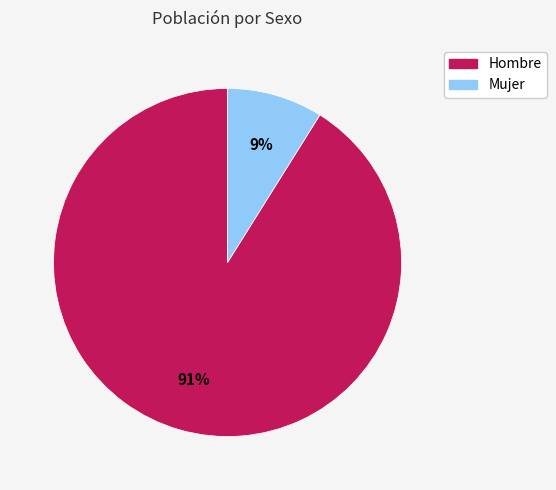

Count the number of slices in the pie.

2